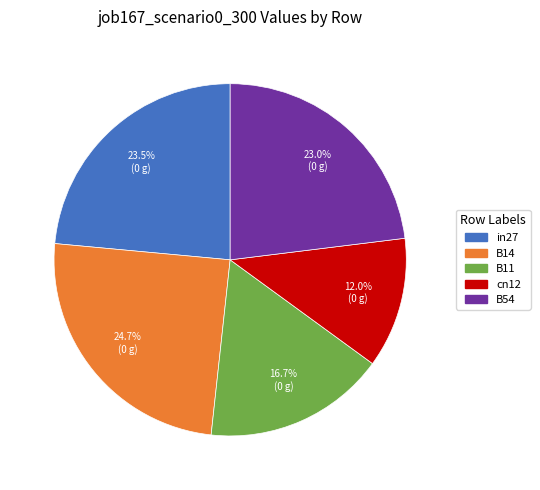

To the nearest percent, what is the average slice percentage?

20%